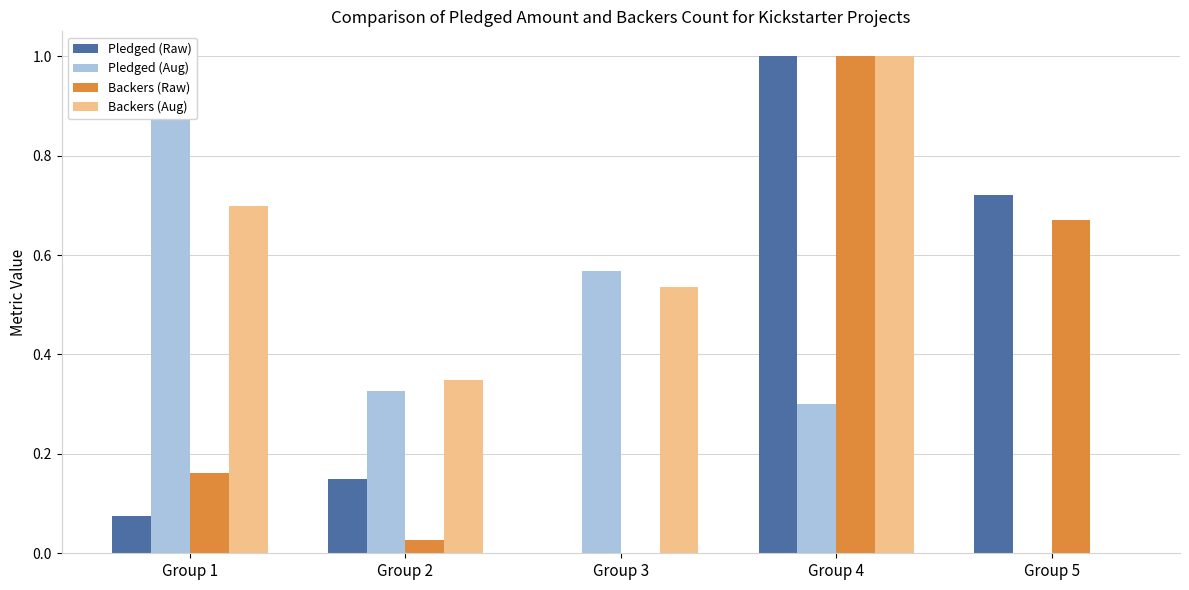

Reading left to right, extract all data points from this chart.

Pledged (Raw): Group 1=0.1	Group 2=0.1	Group 3=0.0	Group 4=1.0	Group 5=0.7
Pledged (Aug): Group 1=1.0	Group 2=0.3	Group 3=0.6	Group 4=0.3	Group 5=0.0
Backers (Raw): Group 1=0.2	Group 2=0.0	Group 3=0.0	Group 4=1.0	Group 5=0.7
Backers (Aug): Group 1=0.7	Group 2=0.3	Group 3=0.5	Group 4=1.0	Group 5=0.0